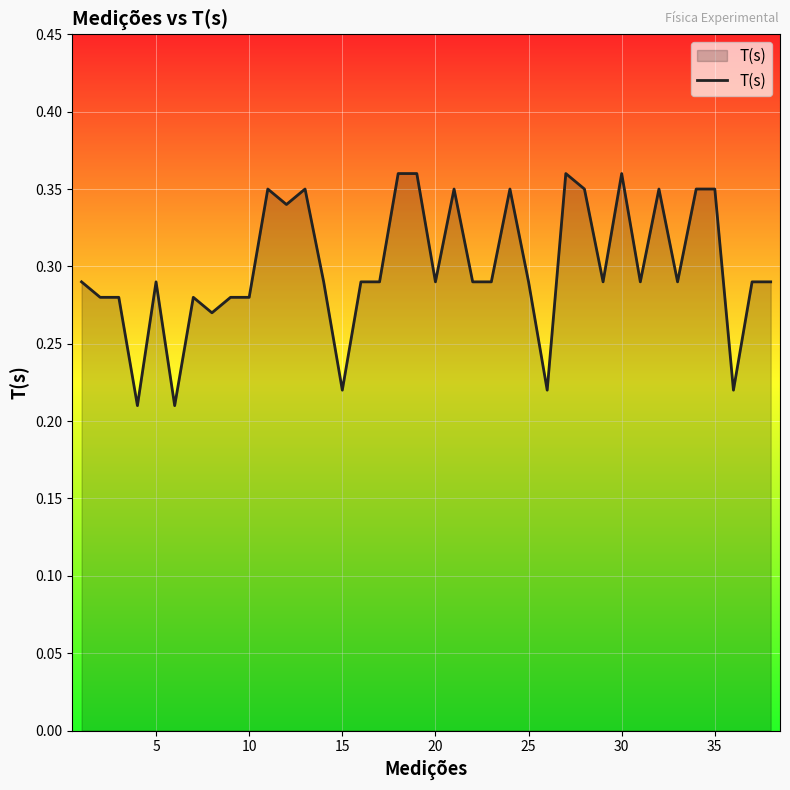

How many interior local valleys (lower than both neighbors) does the data have?

11